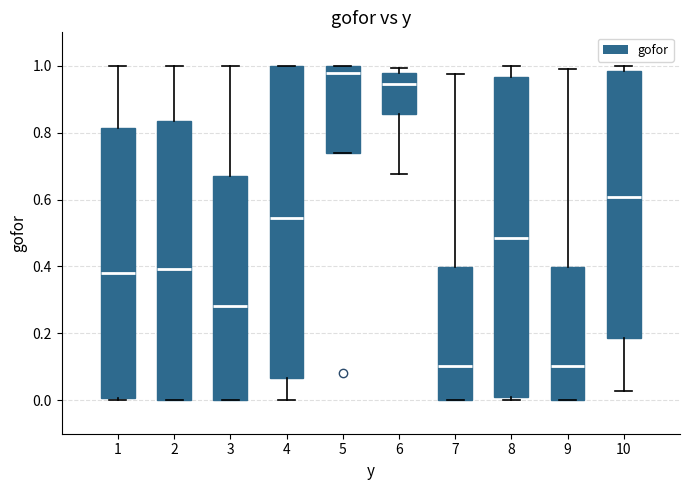

Where does the upper whisker of the box at x = 7 end on the y-axis? The values are not printed on the chart, so give them approximately, as read against the axis.

0.98